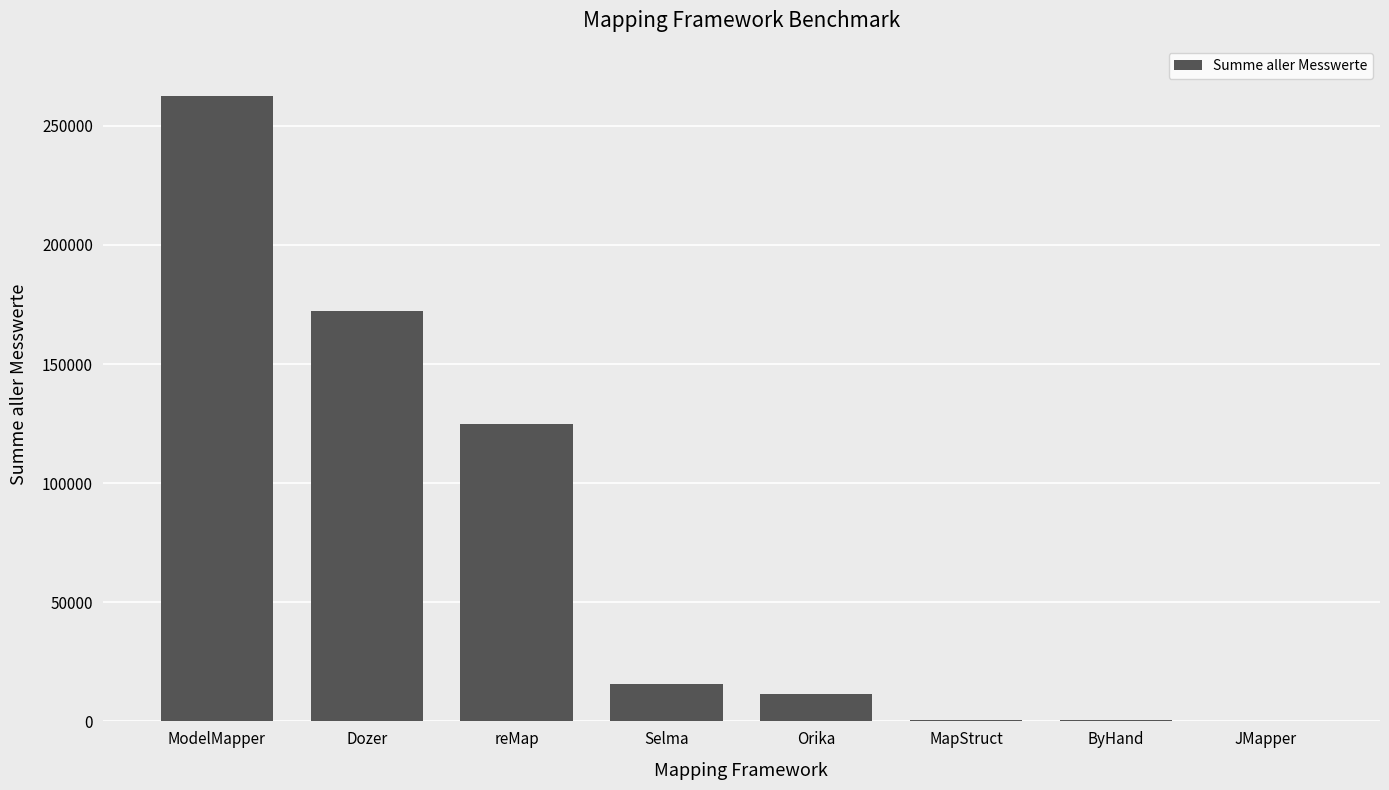

True or false: the data shows 15711 at Selma.

True